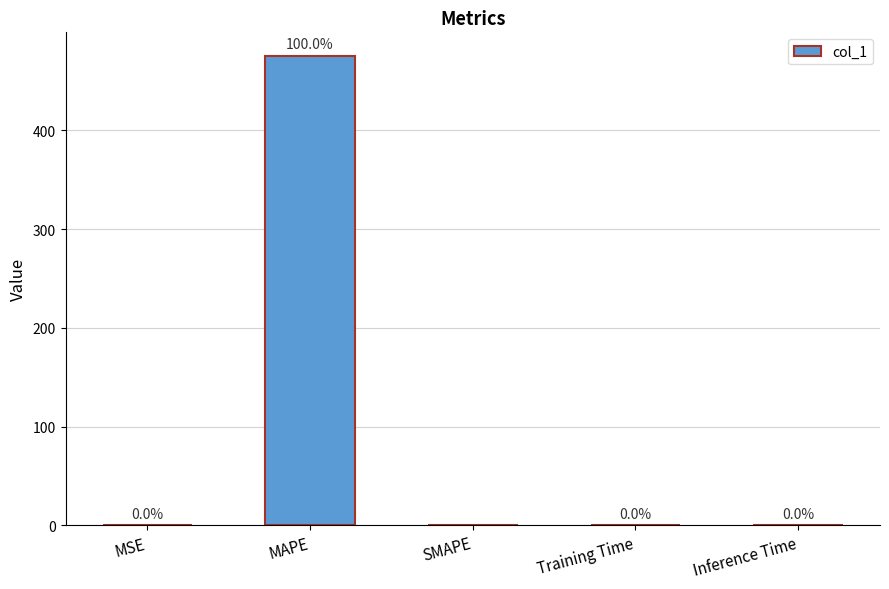

The value at Training Time is 0.0. True or false?

True